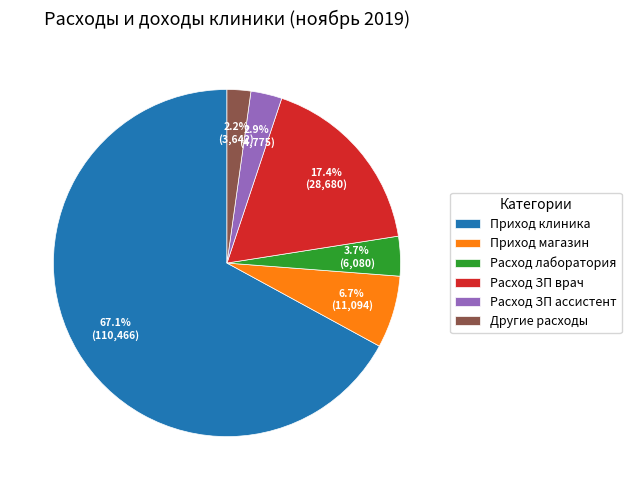

Rank the categories by value from highest to lowest.

Приход клиника, Расход ЗП врач, Приход магазин, Расход лаборатория, Расход ЗП ассистент, Другие расходы